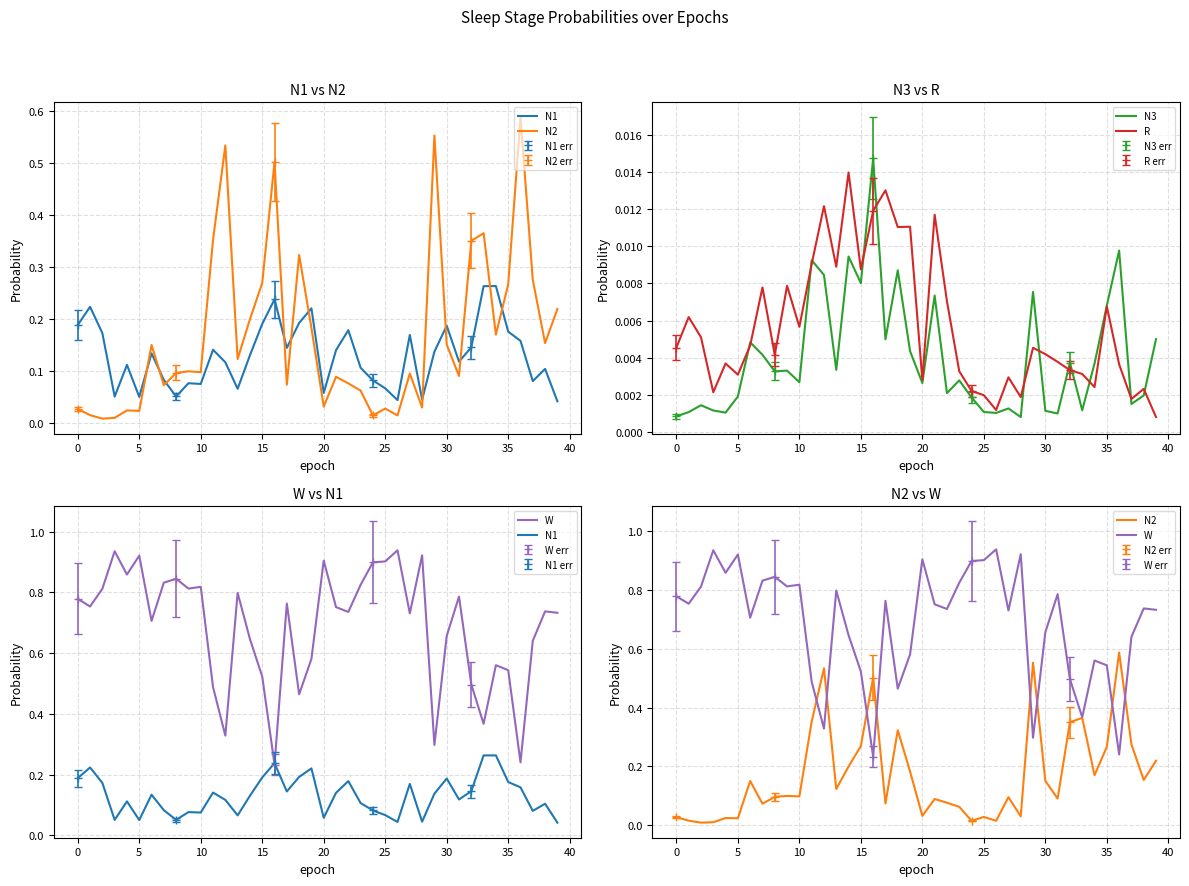

Which series has the largest range (max minus min)?

W